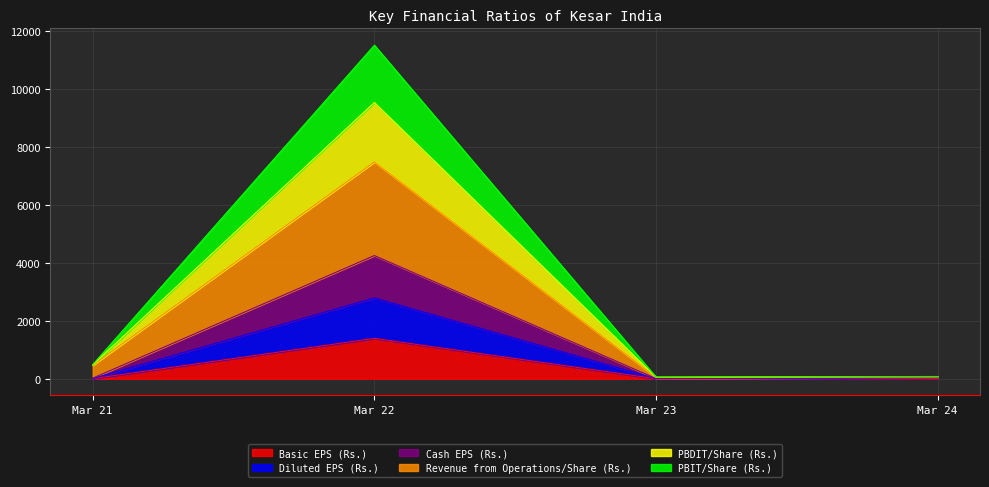

At Mar 23, list the series in order from largest to smallest.

PBDIT/Share (Rs.), PBIT/Share (Rs.), Revenue from Operations/Share (Rs.), Cash EPS (Rs.), Diluted EPS (Rs.), Basic EPS (Rs.)